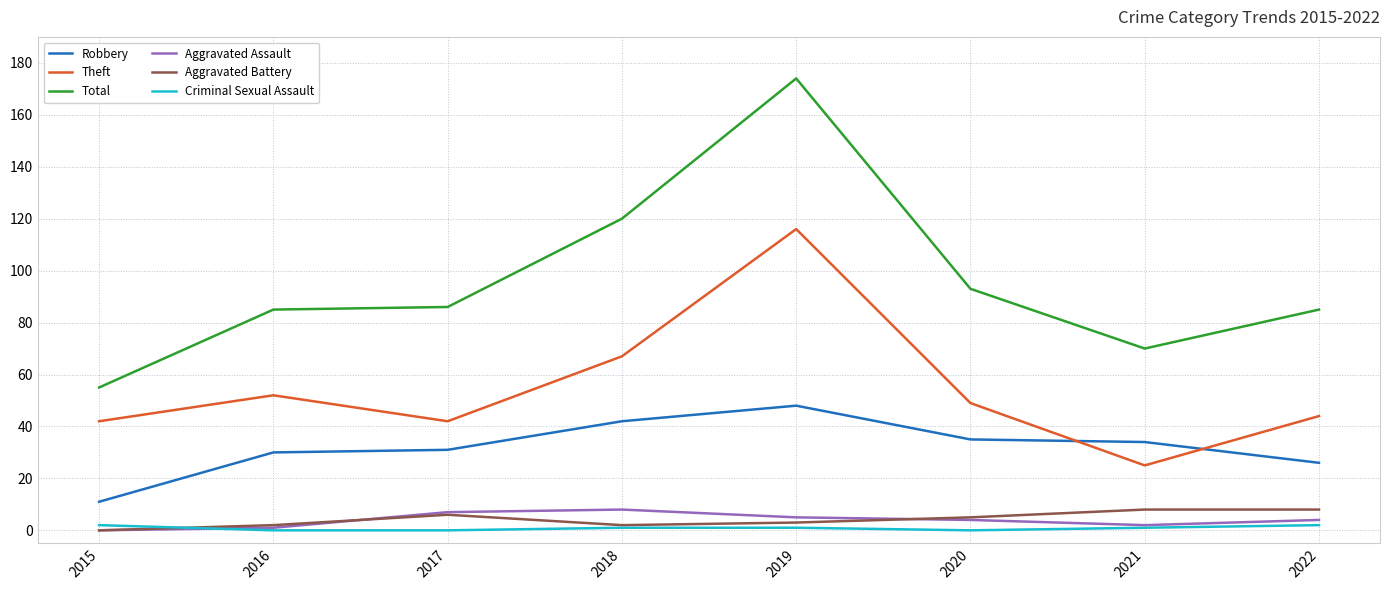

At how many categories does at least one series exceed 110?

2